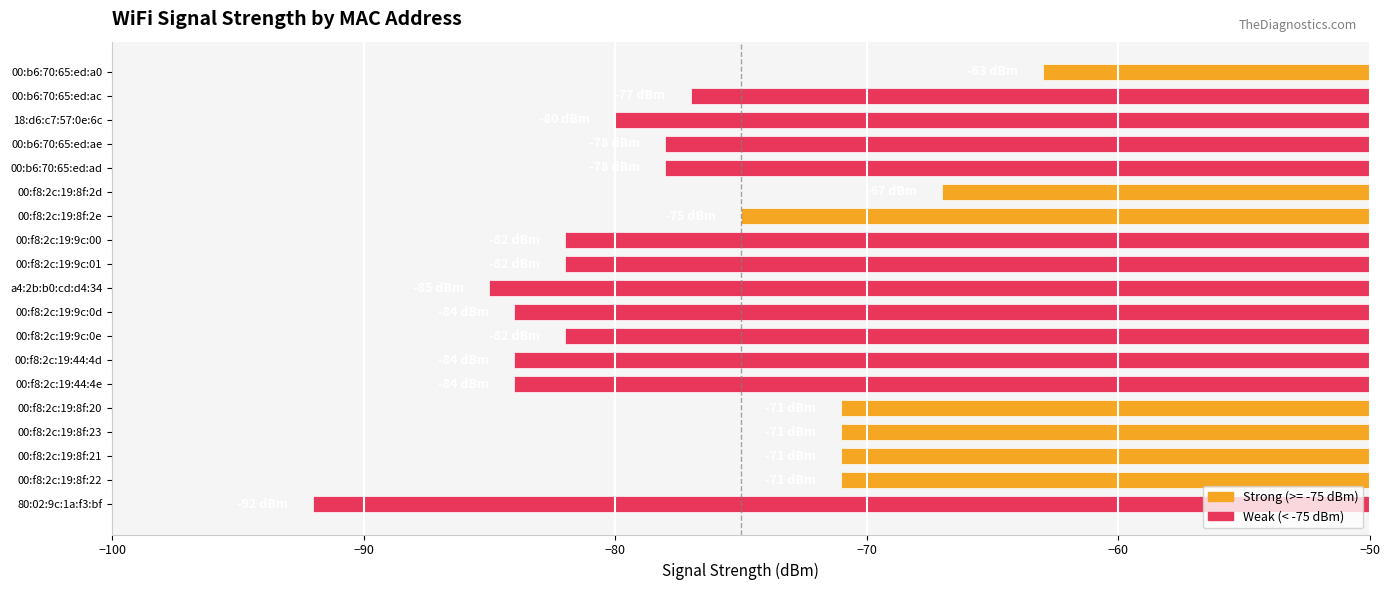

Is it true that the value at 80:02:9c:1a:f3:bf is -92?

True